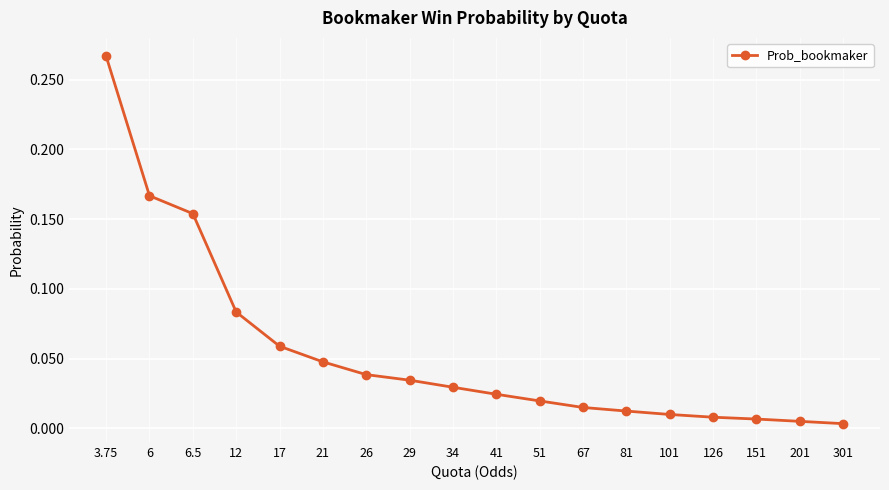

What is the label of the 11th point from the right?

29